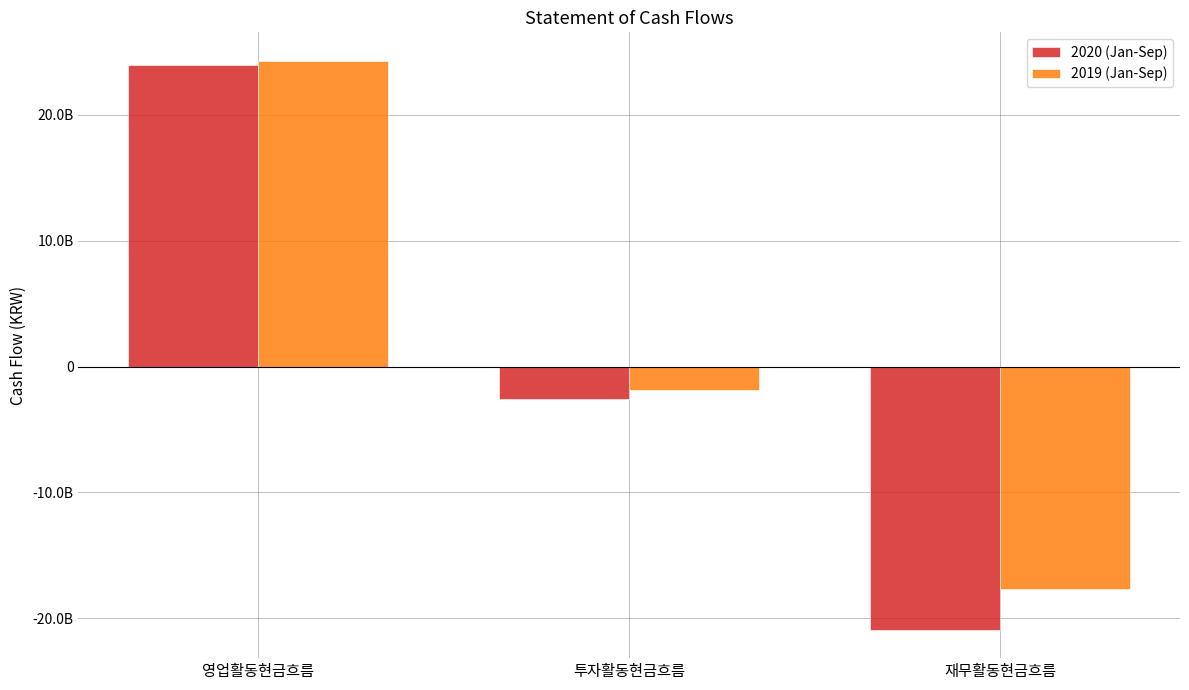

What are all the series names shown in the legend?

2020 (Jan-Sep), 2019 (Jan-Sep)